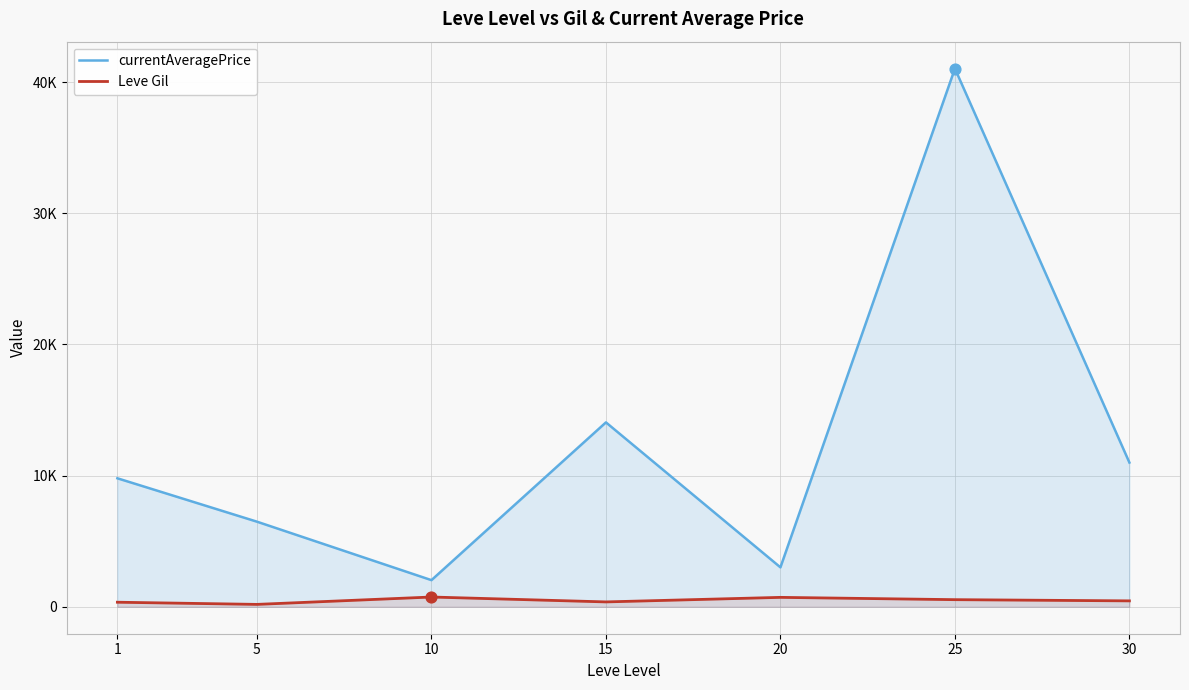

What are all the series names shown in the legend?

currentAveragePrice, Leve Gil